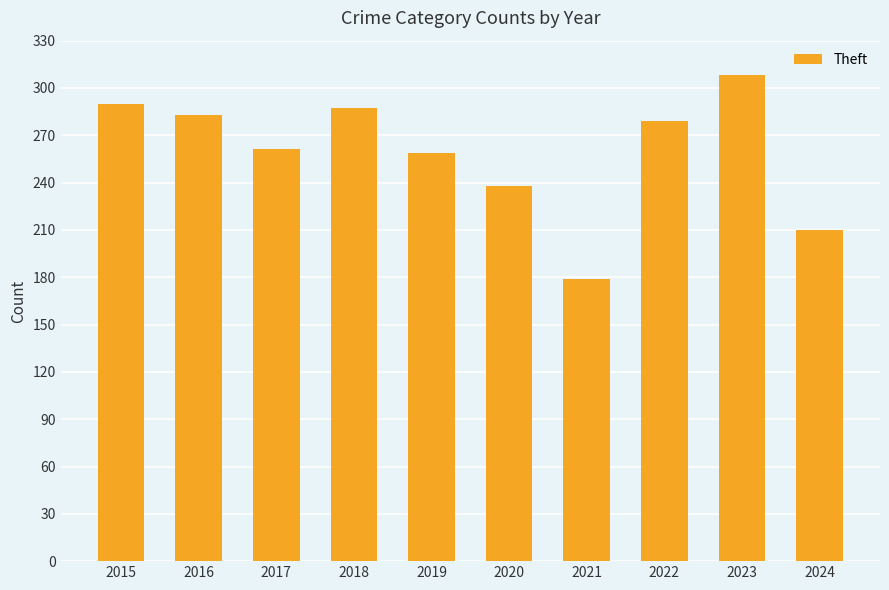

Does the chart contain any negative values?

No